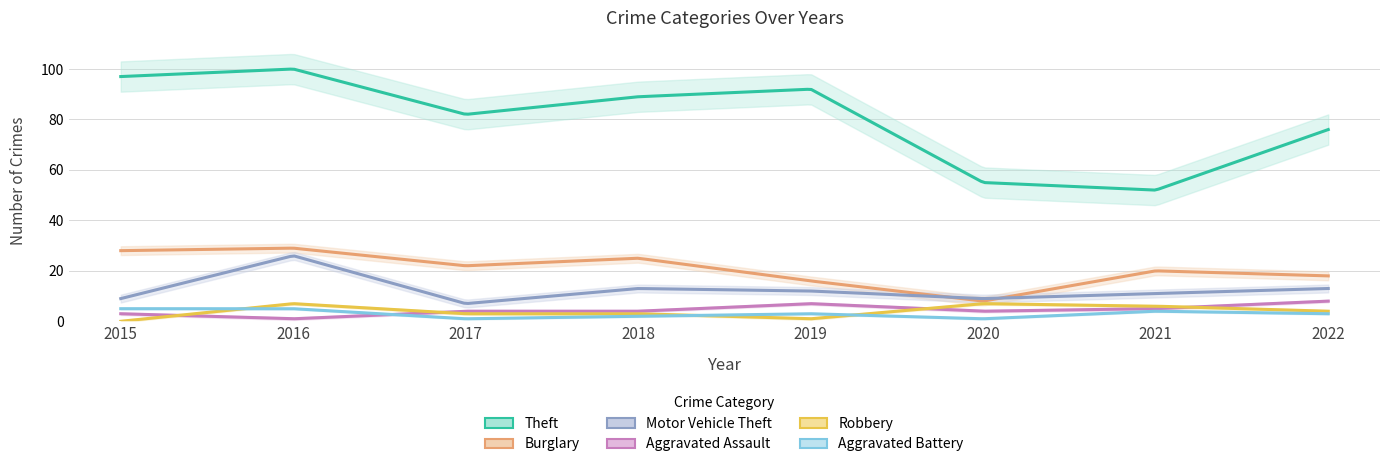

Which series has the widest spread of values?

Theft